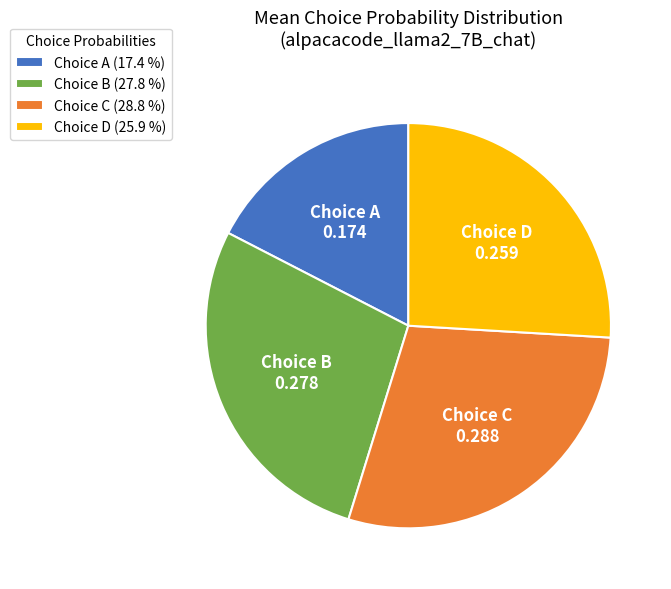

Which slice is the smallest?

Choice A (17.4 %)